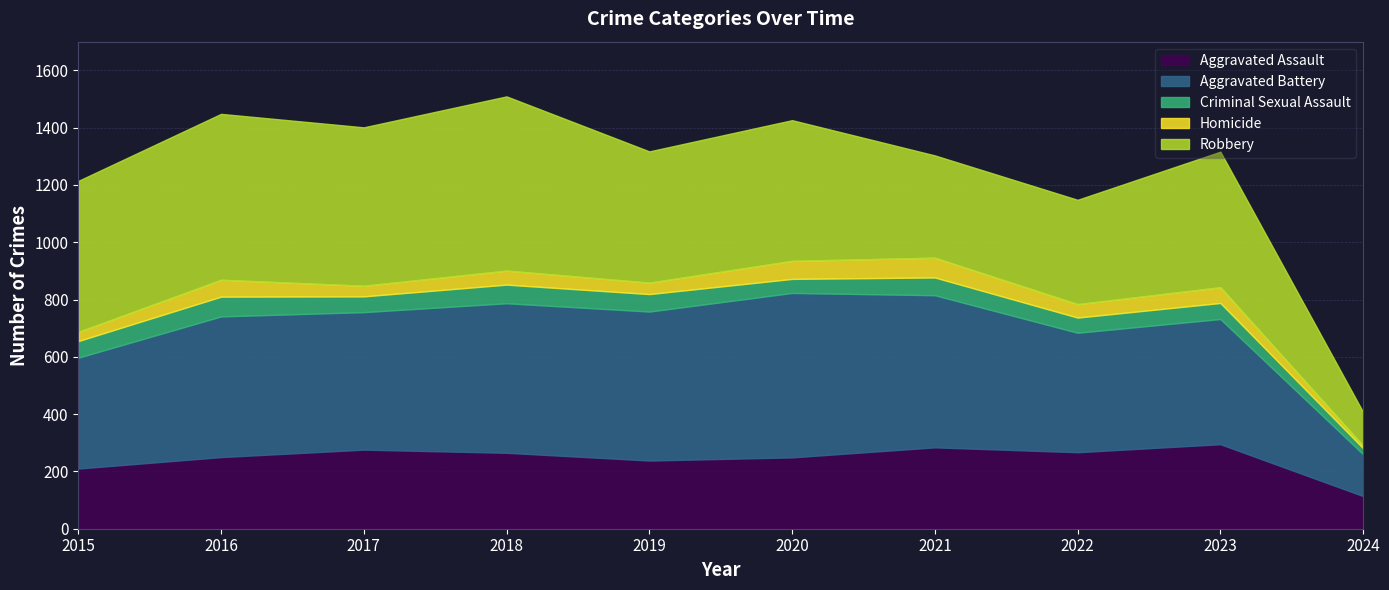

What is the minimum value shown in the chart?

9